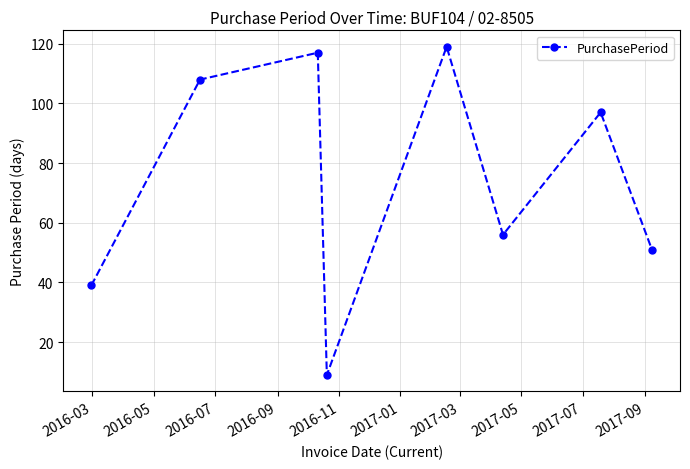

What is the value of the 4th point from the left?

9